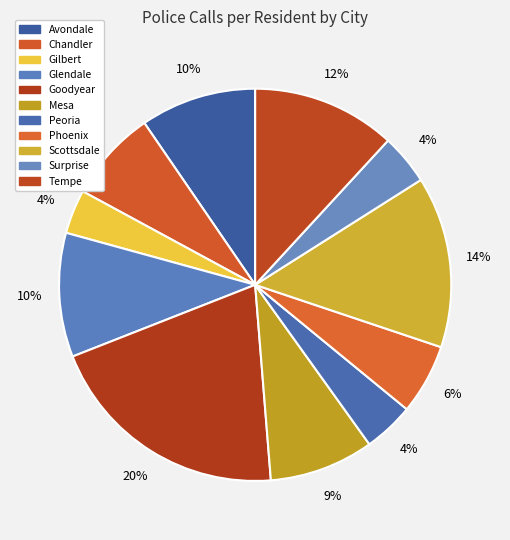

Count the number of slices in the pie.

11